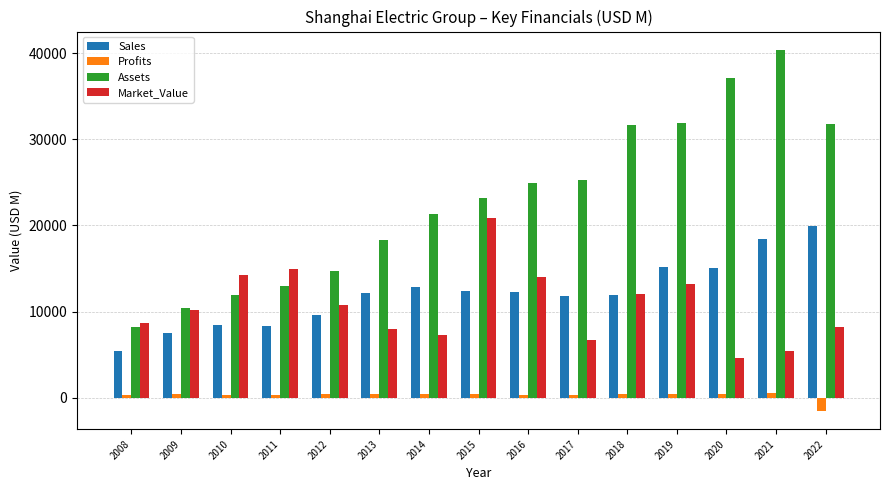

At which label does Profits reach its minimum?

2022